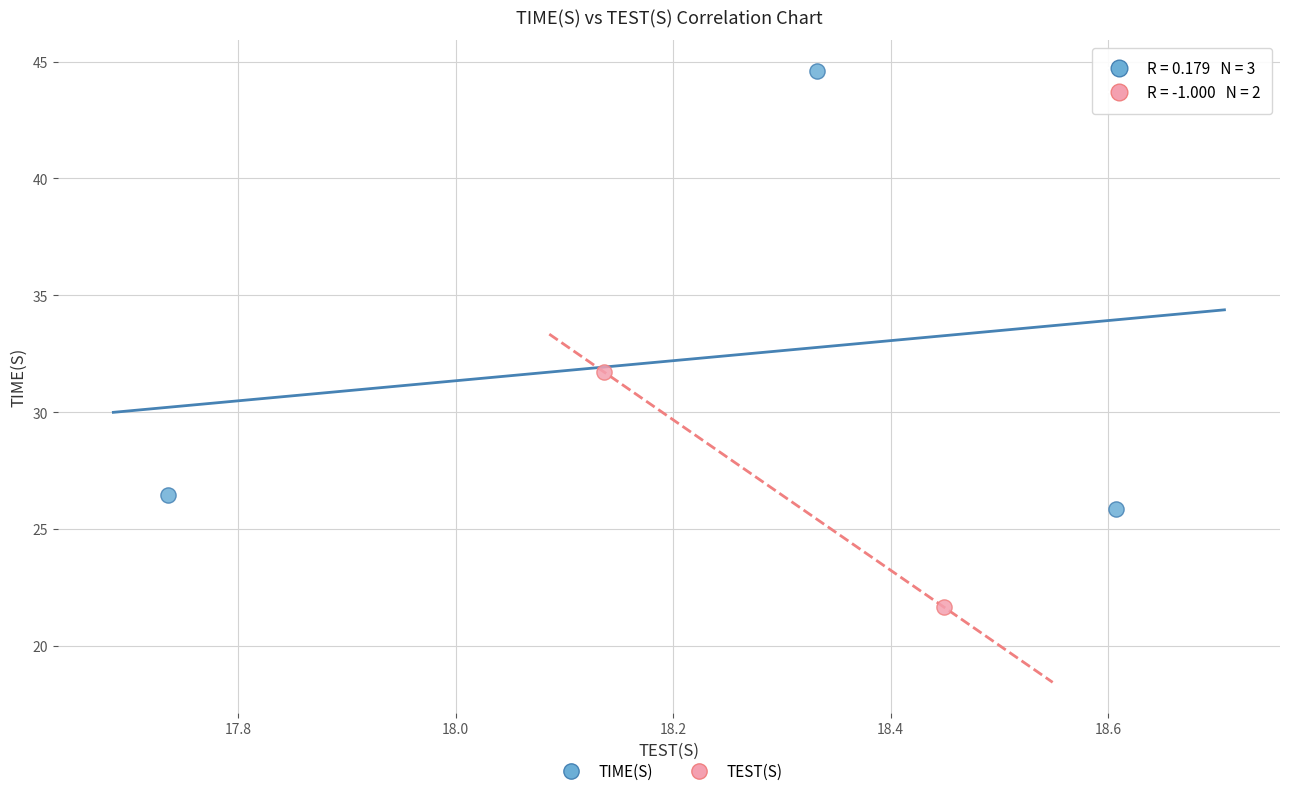

Which series has the largest Y range (max minus min)?

TIME(S)